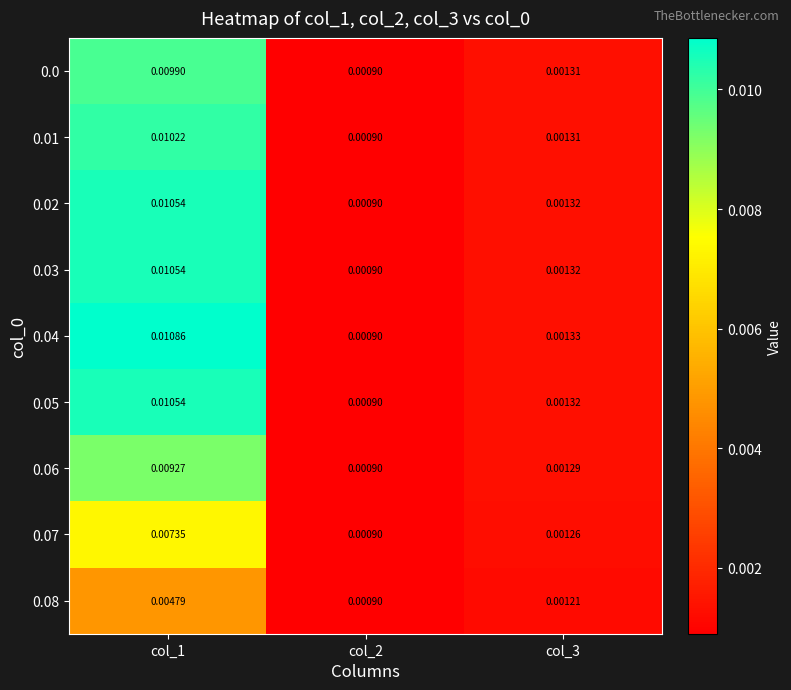

At which category is the sum across all series the highest?

col_1